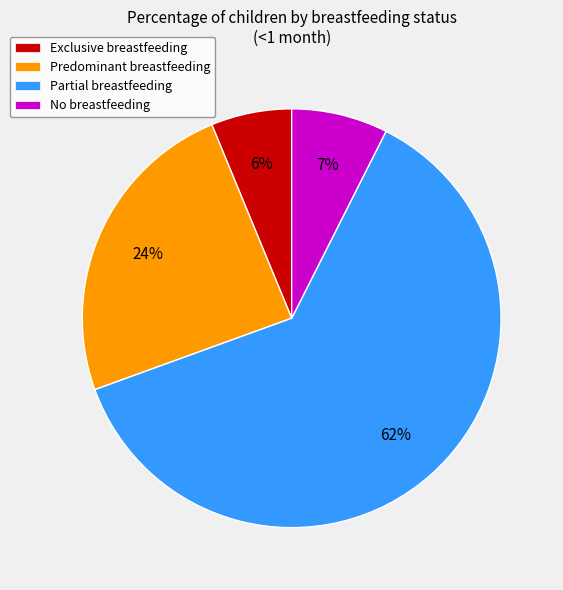

To the nearest percent, what portion does Predominant breastfeeding represent?

24%